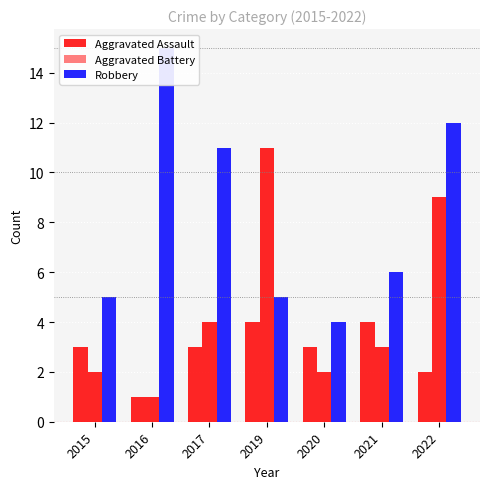

Rank the series by their maximum value, from highest to lowest.

Robbery, Aggravated Battery, Aggravated Assault